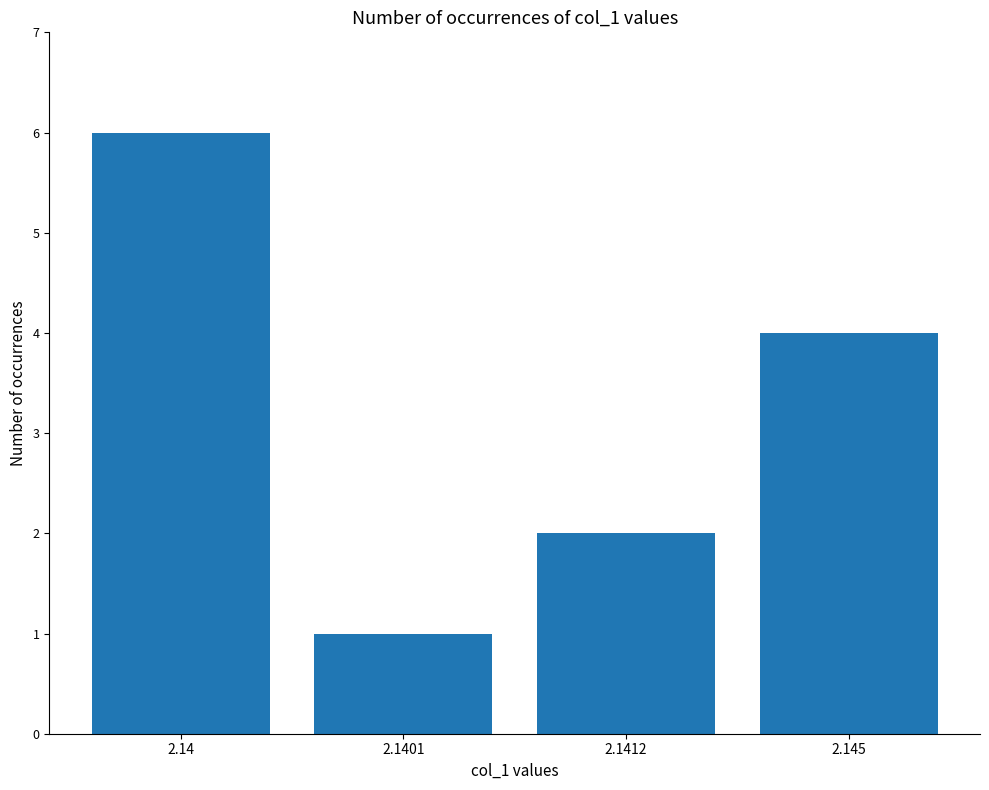

What is the value of the 4th bar from the left?

4